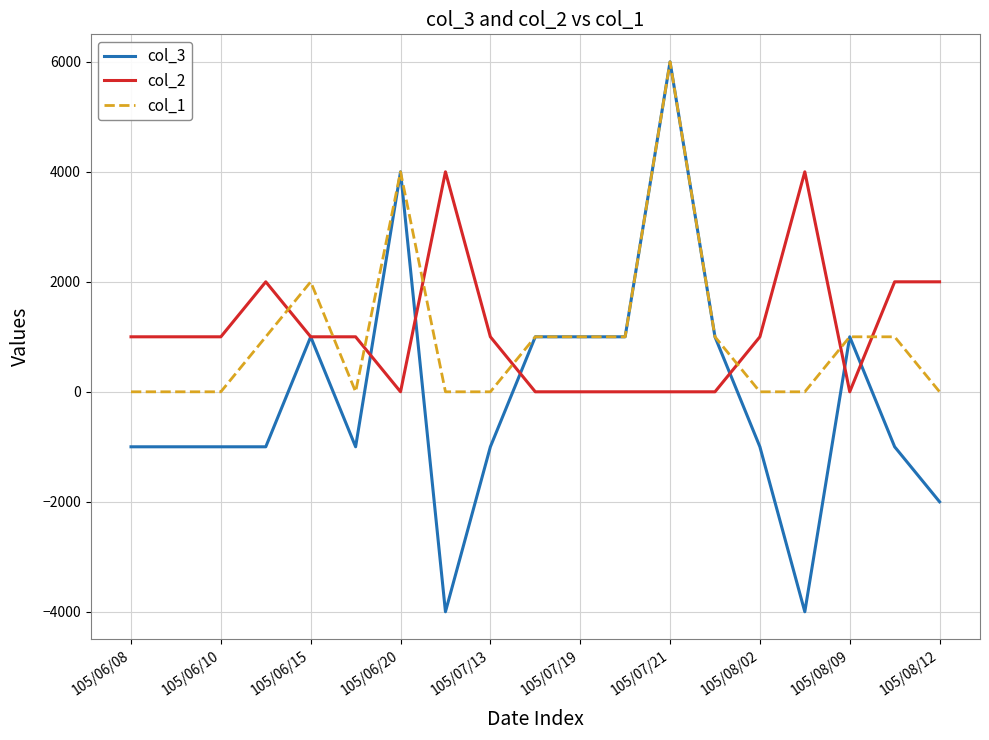

What is the maximum value shown in the chart?

6000